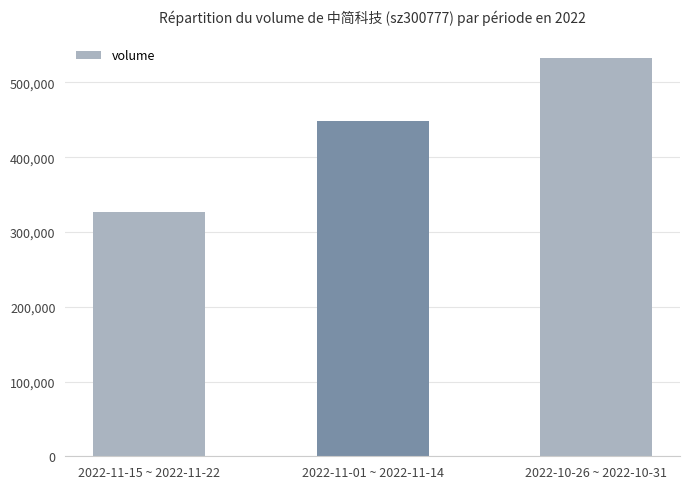

What is the approximate value at 2022-11-01 ~ 2022-11-14?

448744